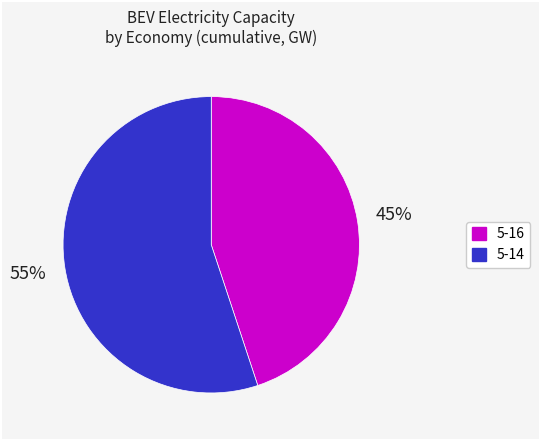

Approximately how many times larger is the value at 5-14 compared to 5-16?

1.2